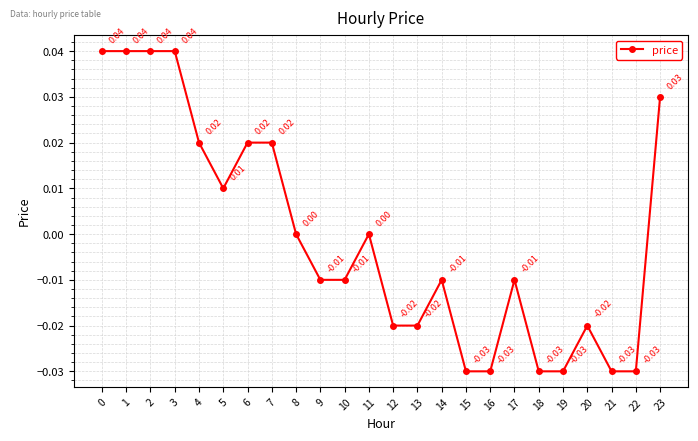

Where is the first local minimum?

5